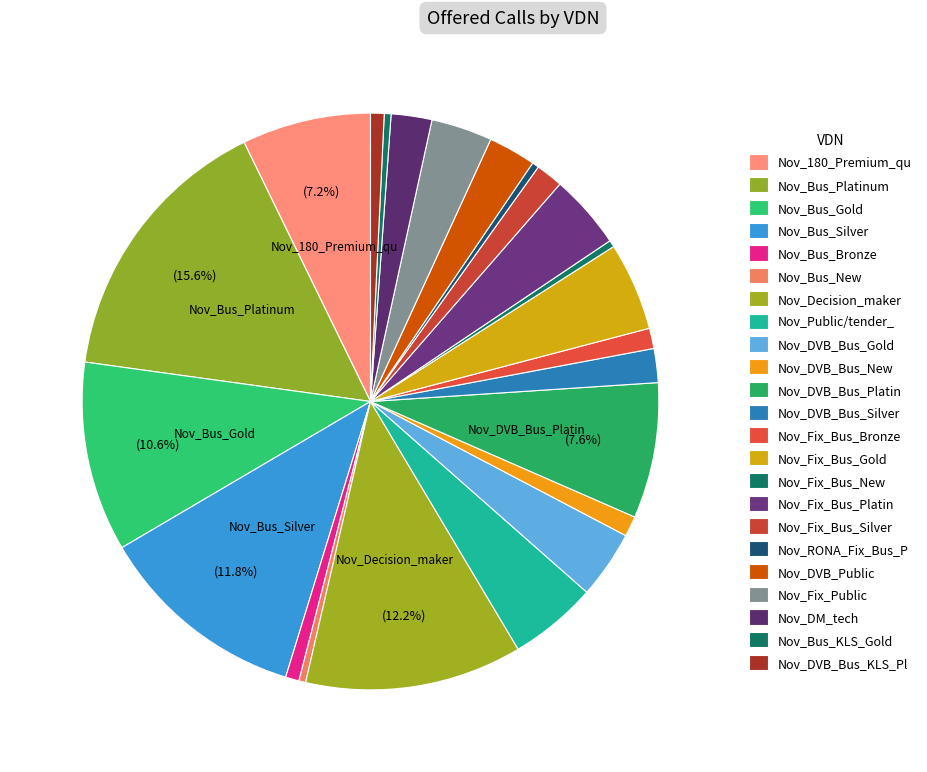

What is the largest slice in the pie chart?

Nov_Bus_Platinum